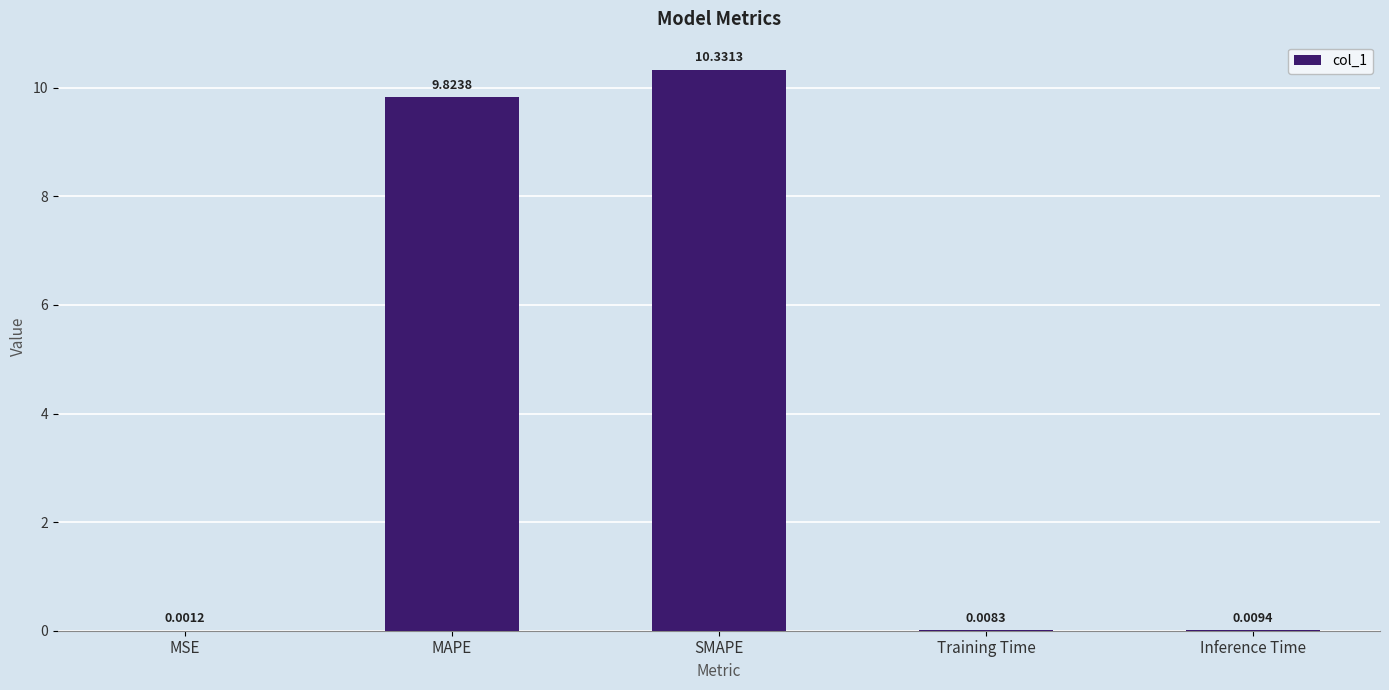

At which label is the value closest to 5?

MAPE